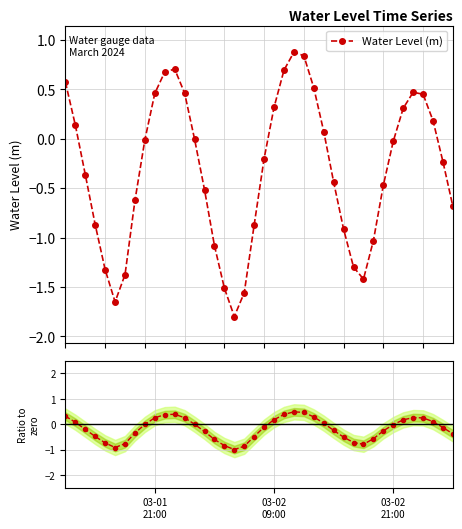

Does the chart display data point markers on the line(s)?

Yes